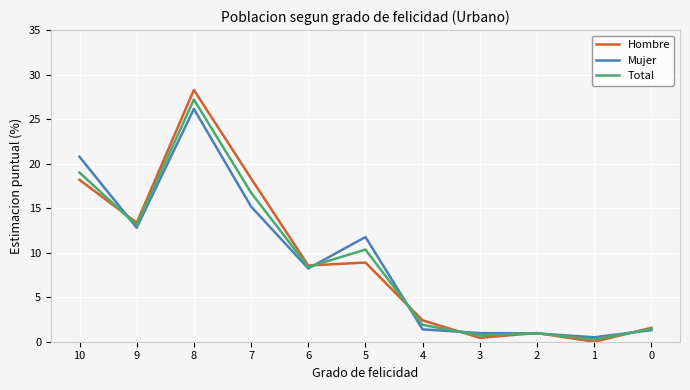

Which series has the widest spread of values?

Hombre